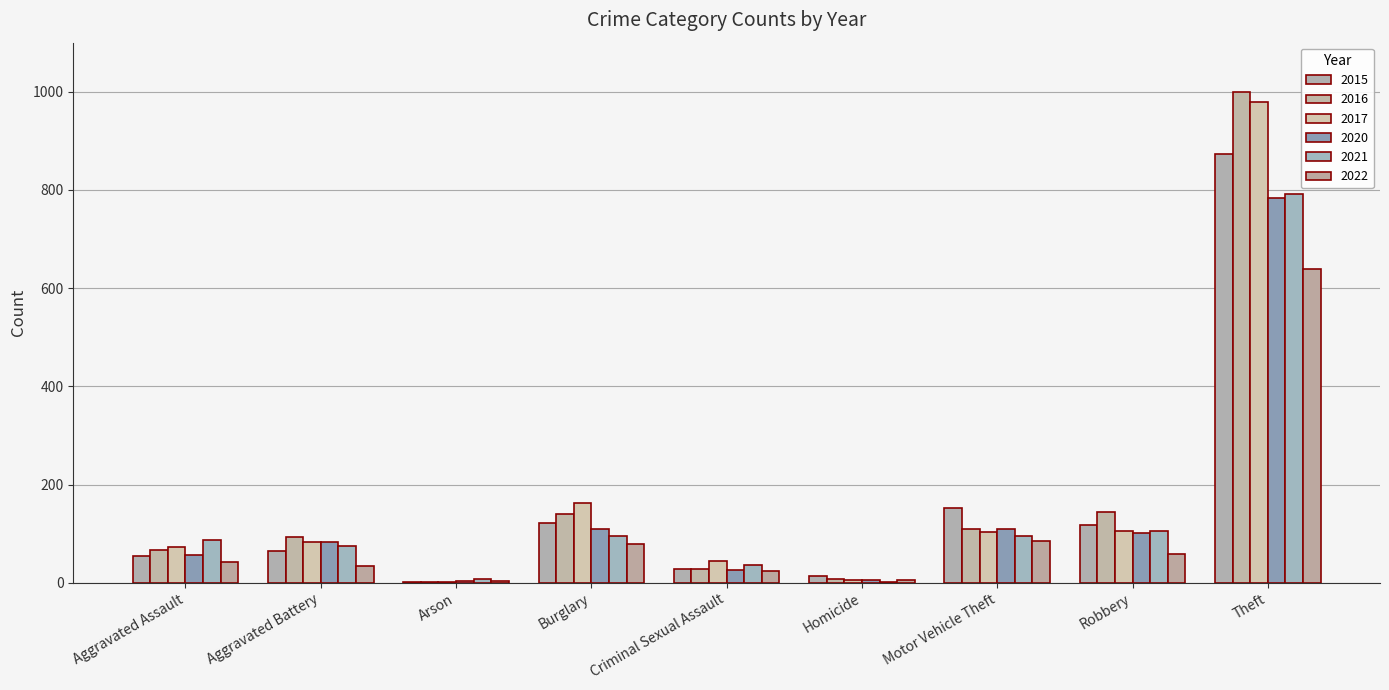

What is the label of the 2nd bar from the right?

Robbery